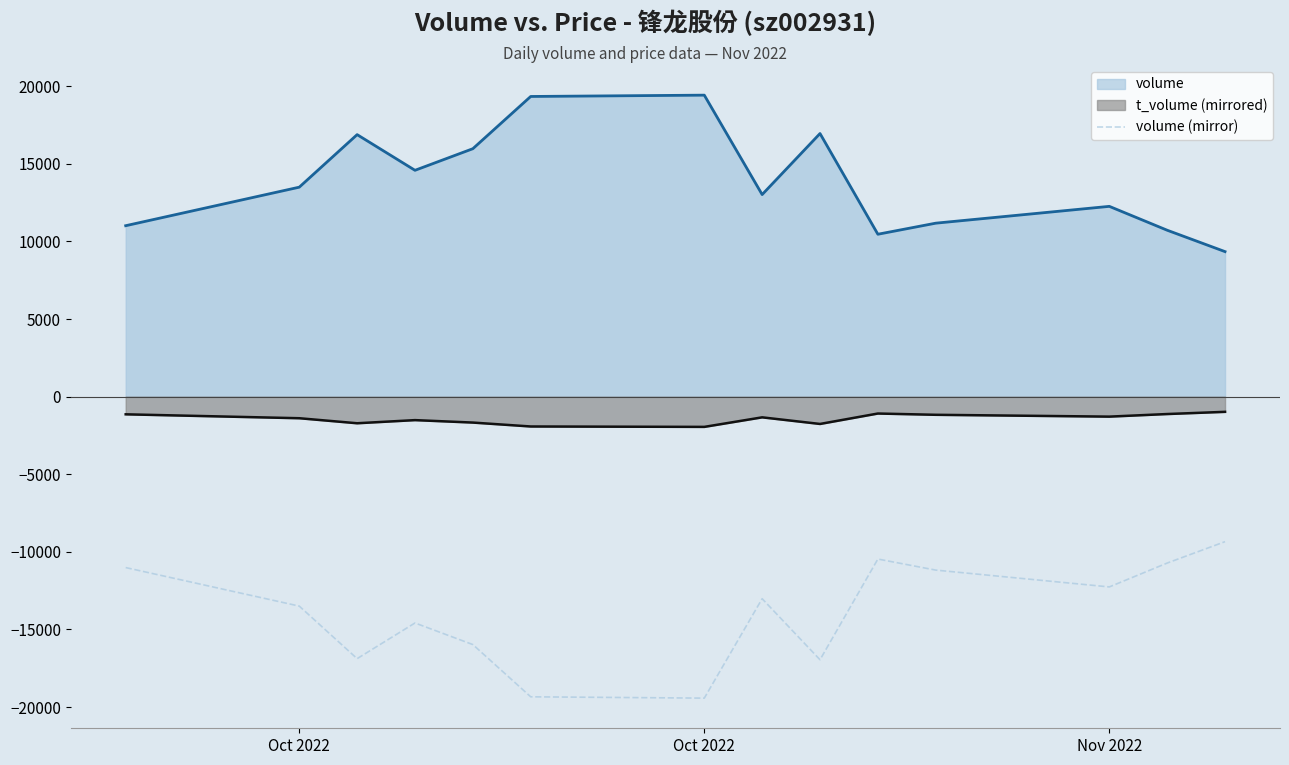

What are all the series names shown in the legend?

volume, t_volume (mirrored), volume (mirror)